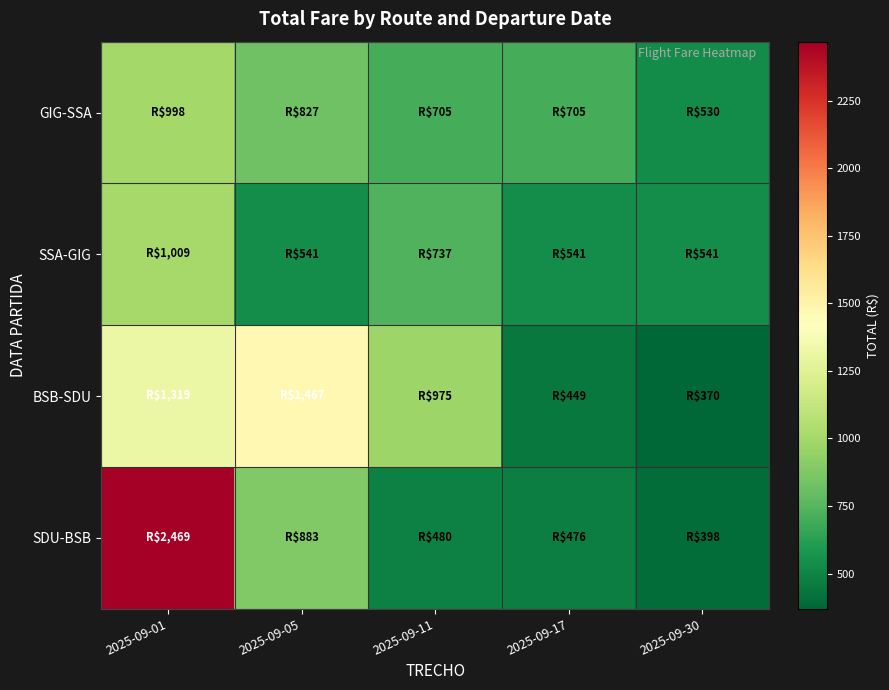

Count the number of data series in this chart.

4